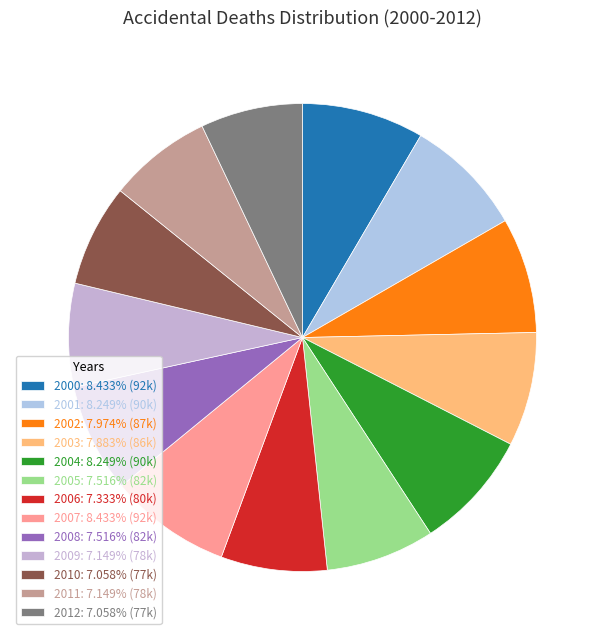

True or false: 2002 accounts for 8% of the total.

True